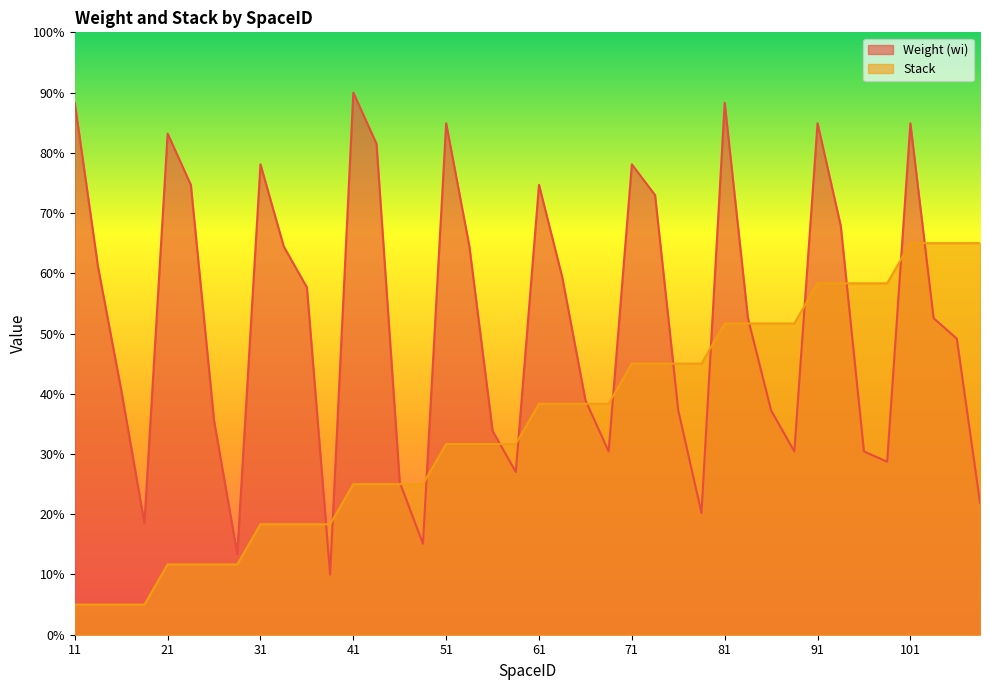

What is the value of the Stack point at the 2nd from the left?

5.0